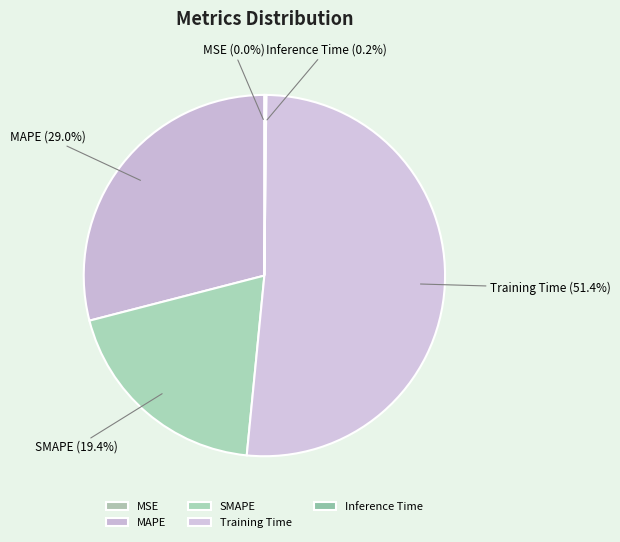

What is the largest slice in the pie chart?

Training Time